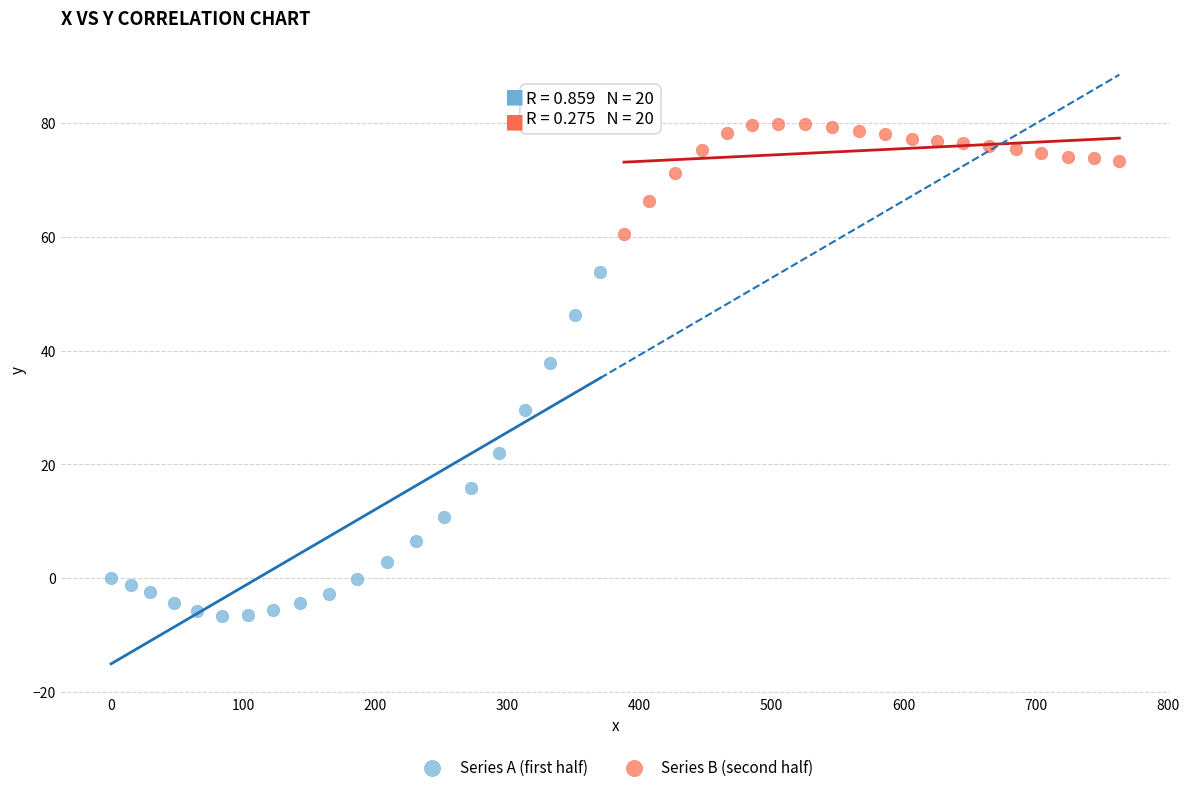

Which series reaches the maximum Y coordinate?

Series B (second half)